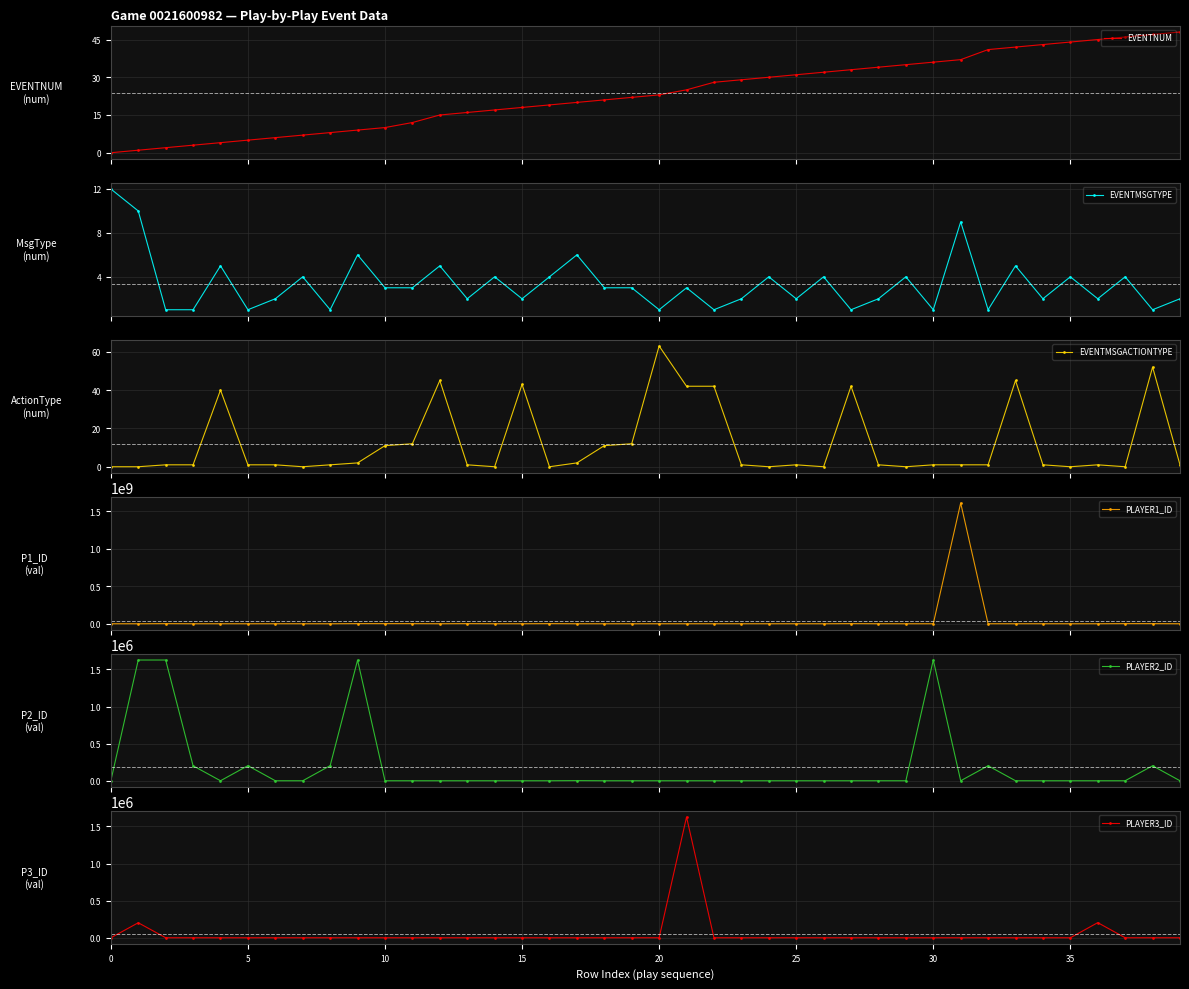

The EVENTNUM series shows 10 at 14. True or false?

False